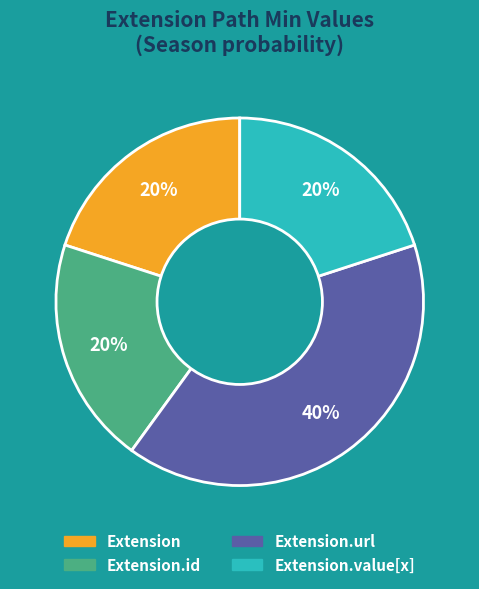

Is there a majority slice in this chart?

No